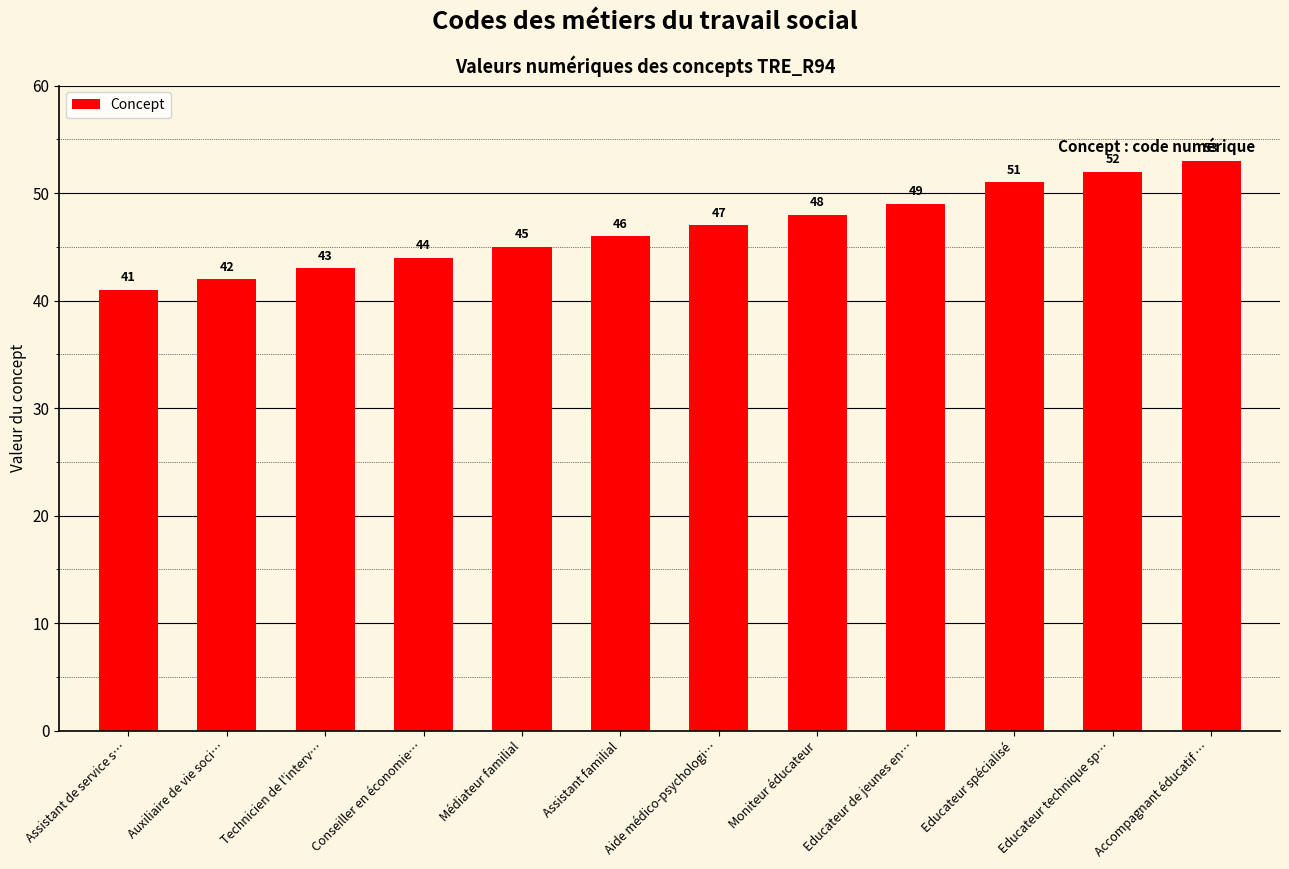

Rank the categories by value from lowest to highest.

Assistant de service s…, Auxiliaire de vie soci…, Technicien de l'interv…, Conseiller en économie…, Médiateur familial, Assistant familial, Aide médico-psychologi…, Moniteur éducateur, Educateur de jeunes en…, Educateur spécialisé, Educateur technique sp…, Accompagnant éducatif …